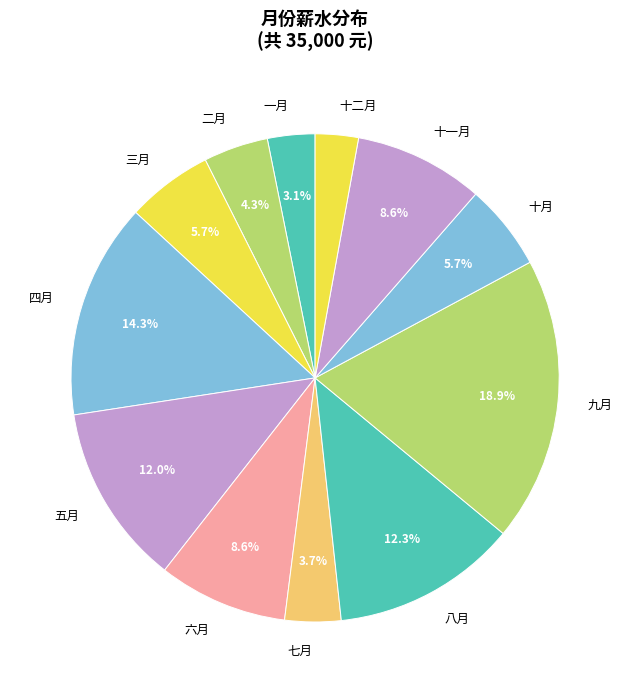

Which has a higher value, 一月 or 十一月?

十一月